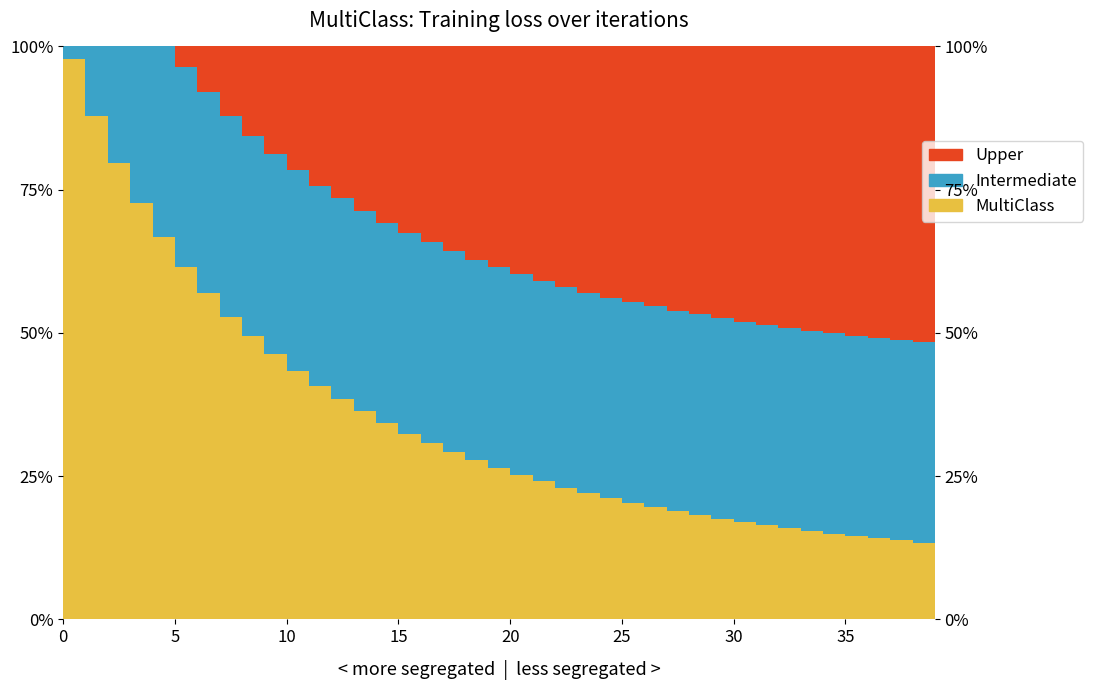

What is the greatest value displayed?

1.0